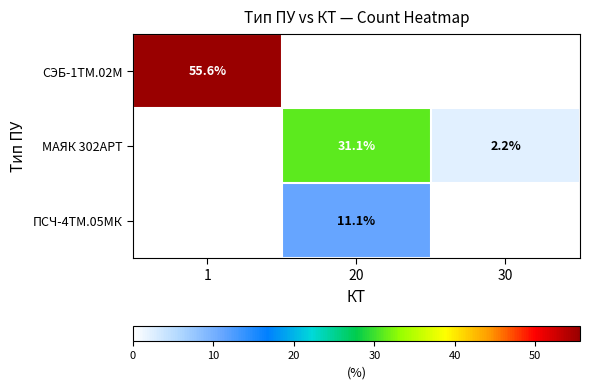

The МАЯК 302АРТ series shows 10.5 at 20. True or false?

False